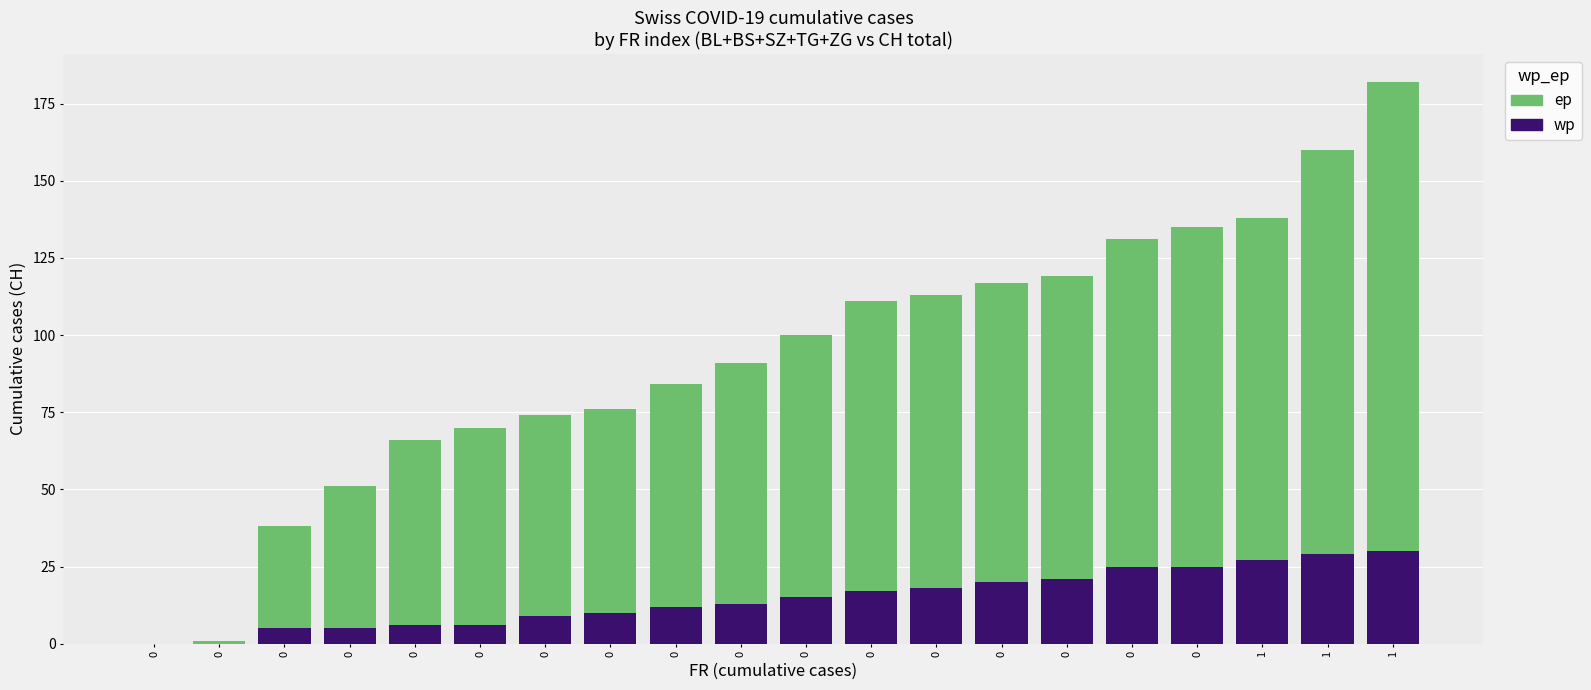

How many categories are shown in the chart?

20